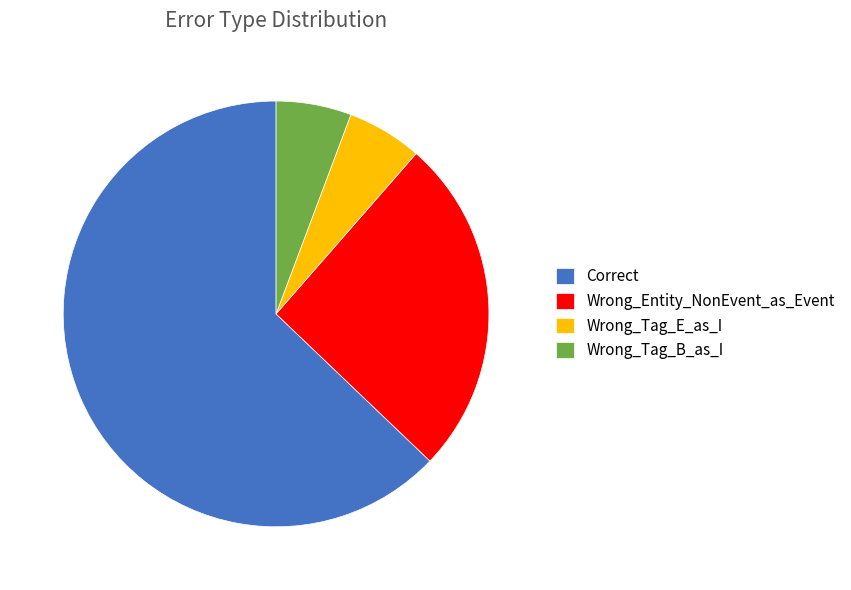

How many slices are in this pie chart?

4